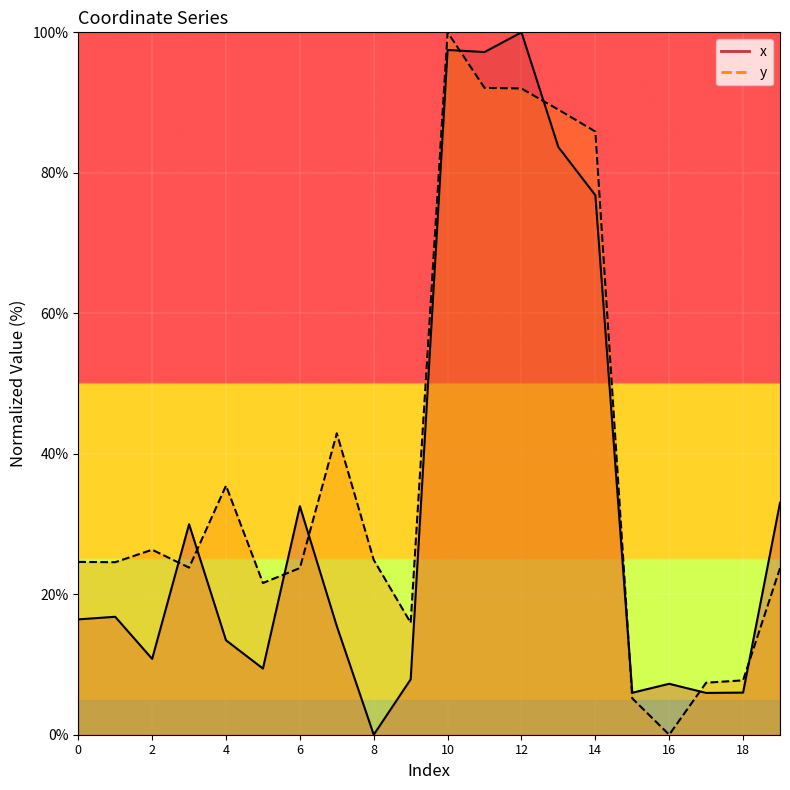

What is the spread (max minus min) of values at 7?

27.5